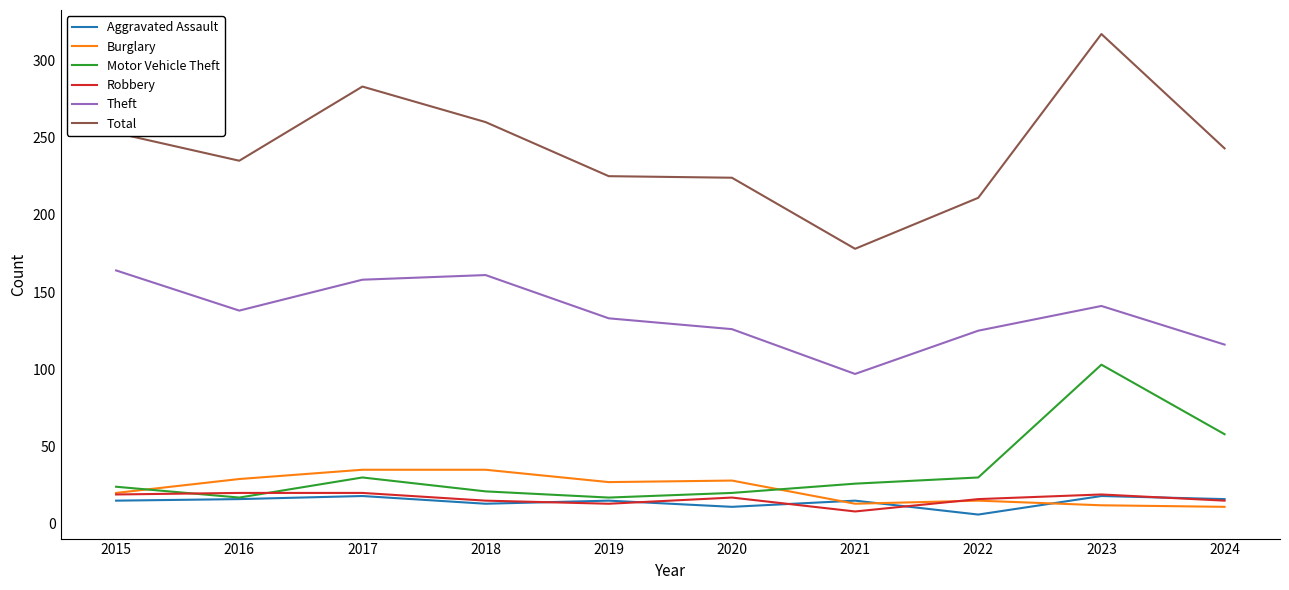

What is the spread (max minus min) of values at 2020?

213